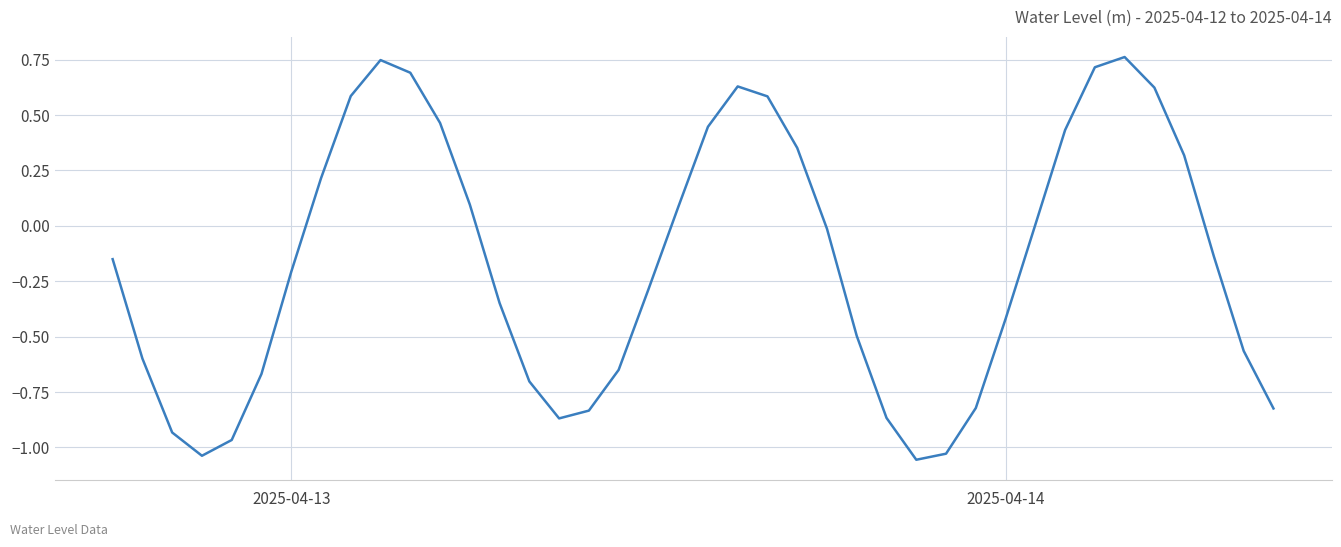

What is the difference between the maximum and minimum values?

1.8